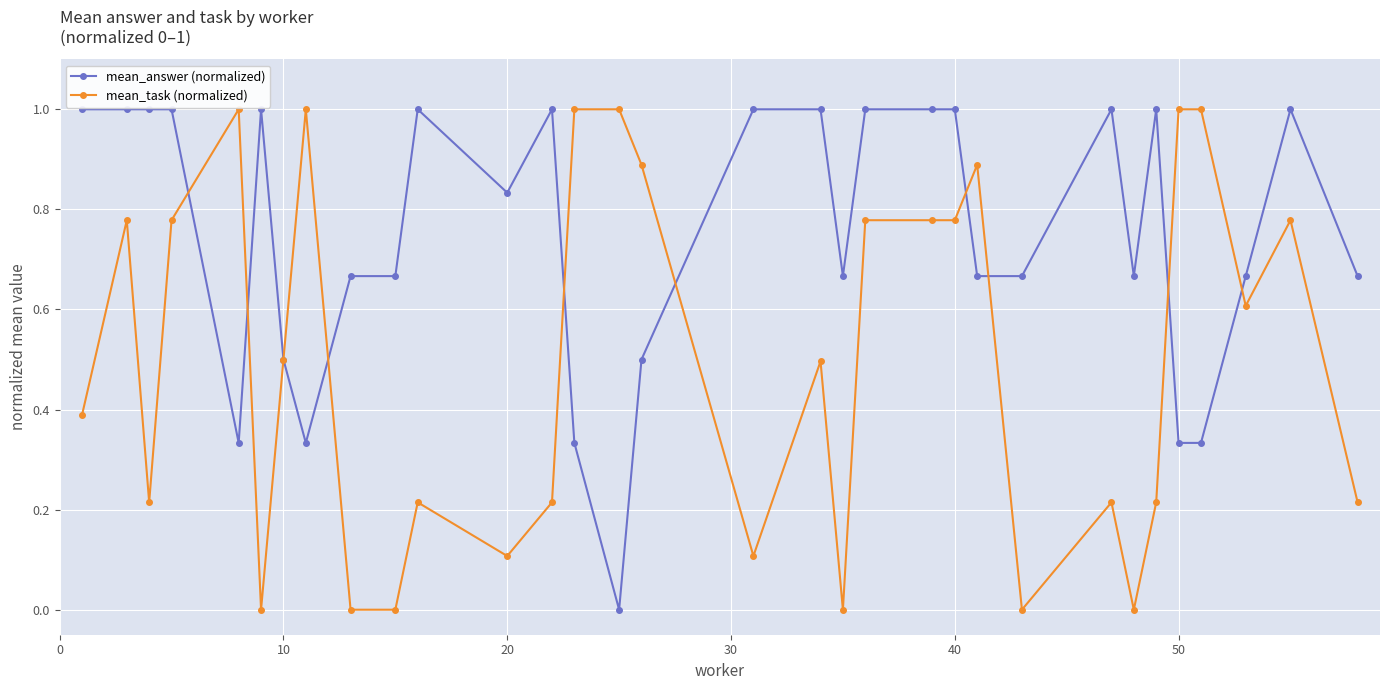

What is the greatest value displayed?

1.0